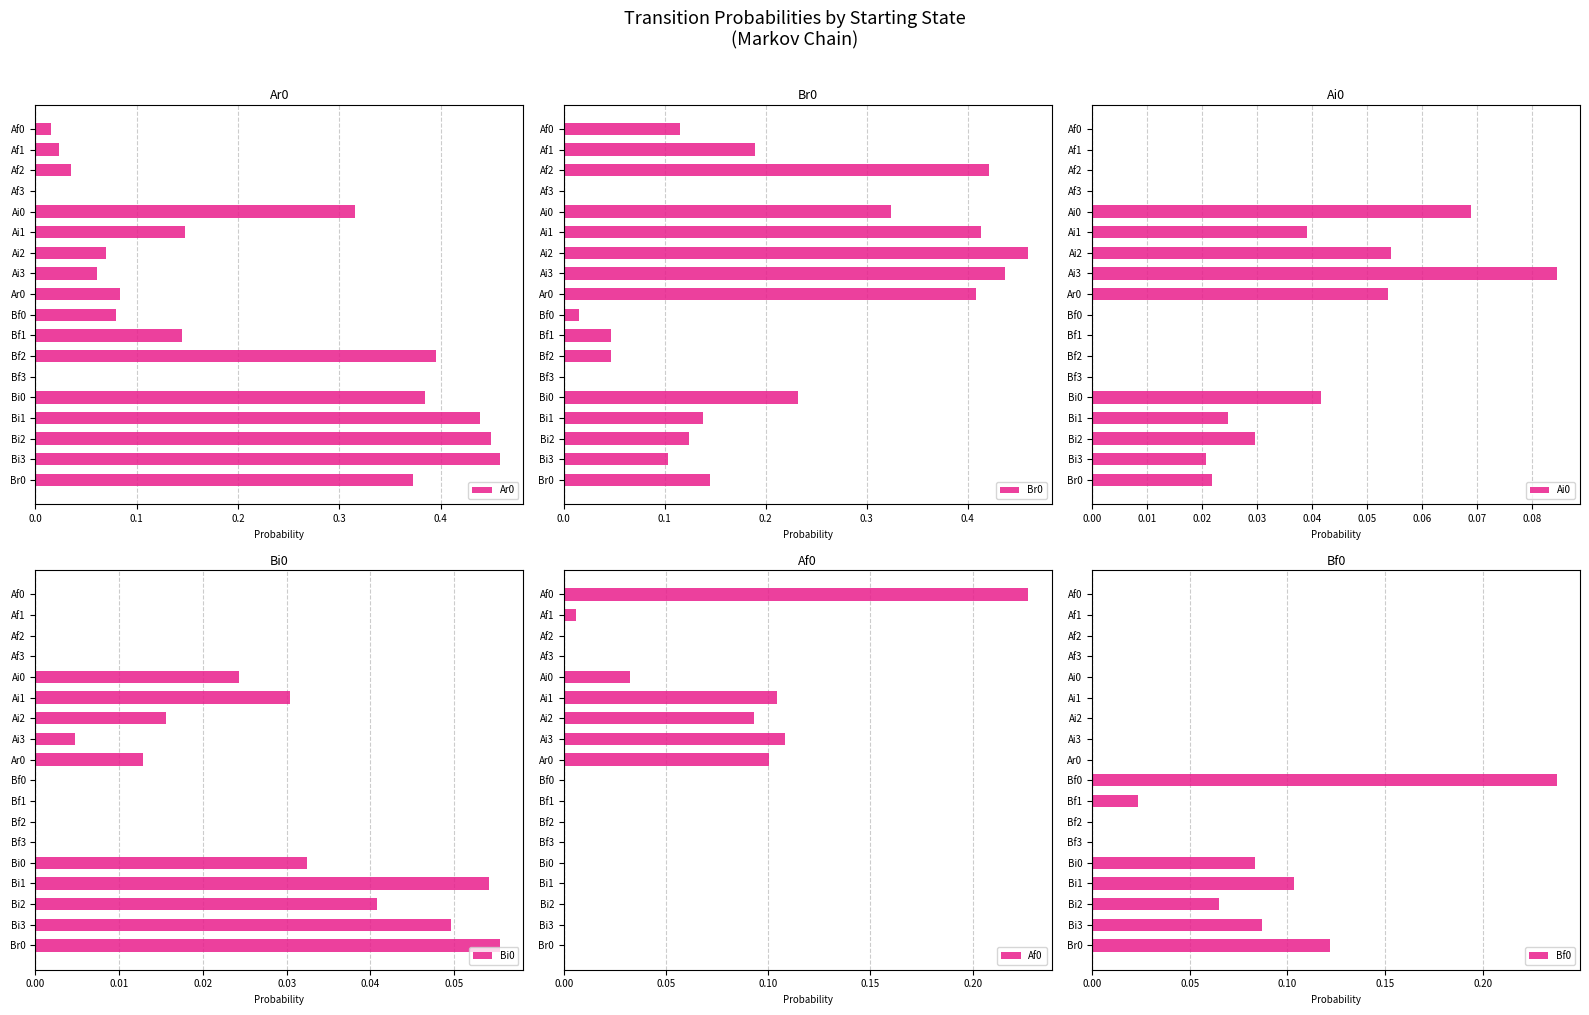

How many data points in Bi0 are above 0?

10